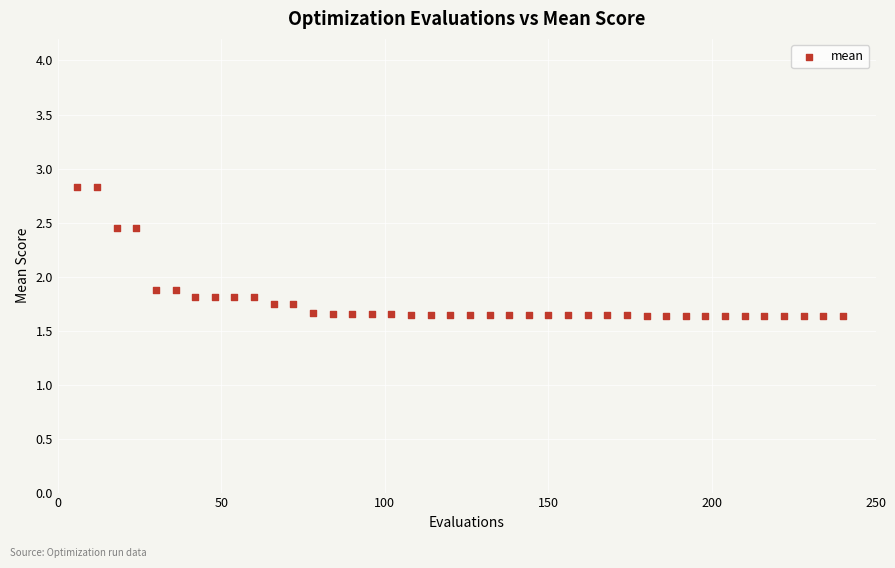

What is the range of Y values (max minus min)?

1.2